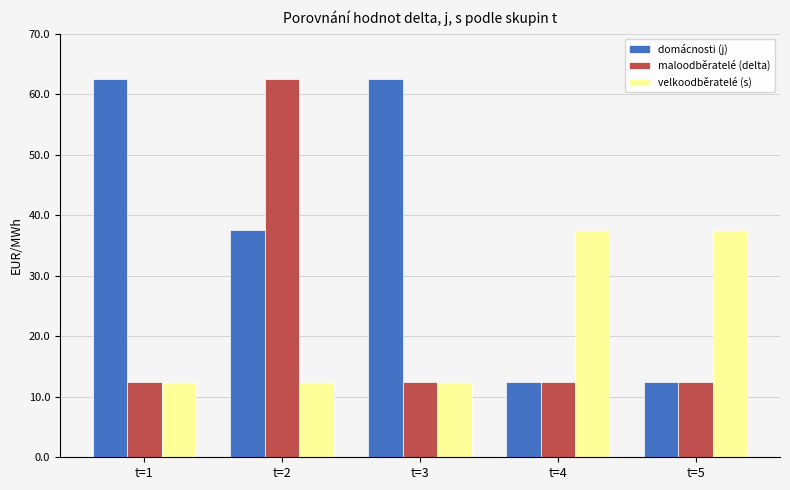

Reading left to right, extract all data points from this chart.

domácnosti (j): t=1=62.5	t=2=37.5	t=3=62.5	t=4=12.5	t=5=12.5
maloodběratelé (delta): t=1=12.5	t=2=62.5	t=3=12.5	t=4=12.5	t=5=12.5
velkoodběratelé (s): t=1=12.5	t=2=12.5	t=3=12.5	t=4=37.5	t=5=37.5